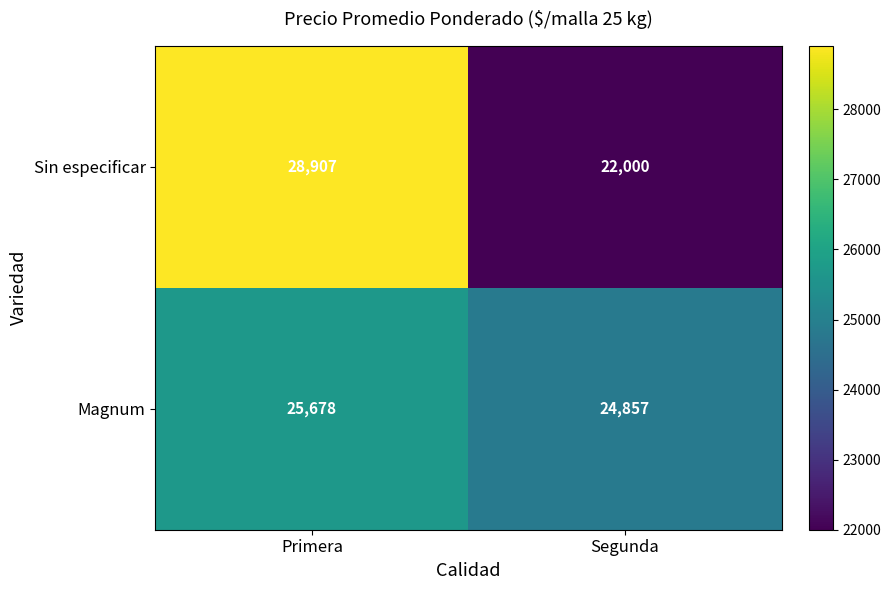

Is it true that Magnum equals 25678 at Primera?

True